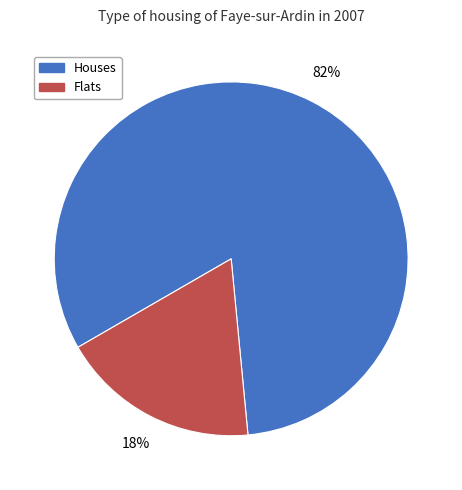

Is there any slice that represents more than half of the pie?

Yes